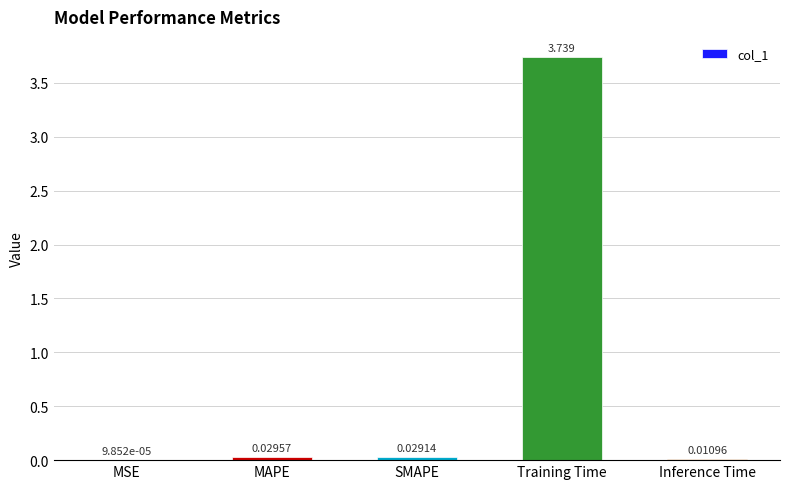

Between SMAPE and MAPE, which is larger?

MAPE